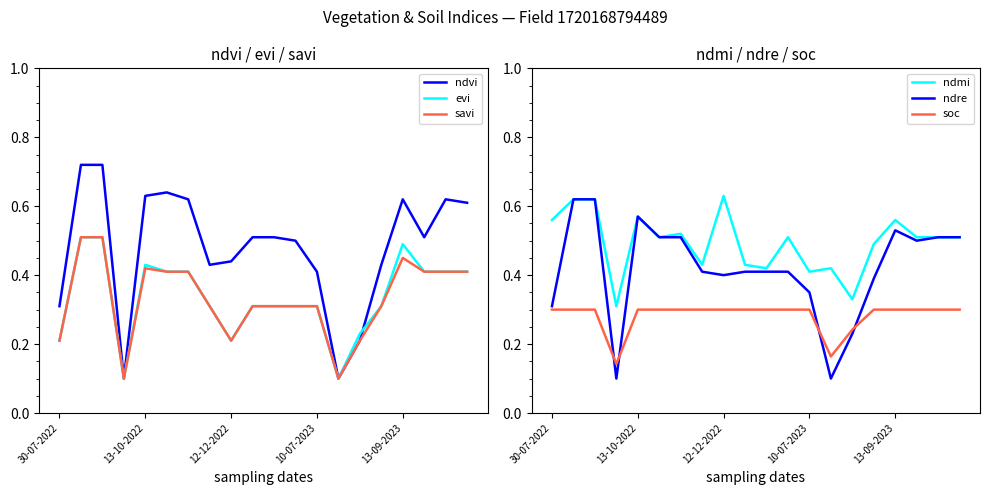

What is the minimum value for soc?

0.1